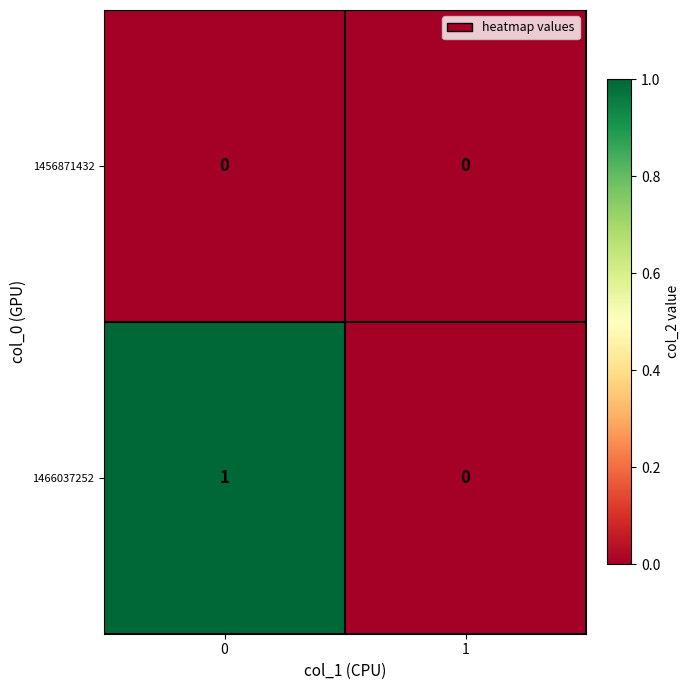

Reading left to right, what are all the values shown in this chart?

1456871432: 0=0	1=0
1466037252: 0=1	1=0